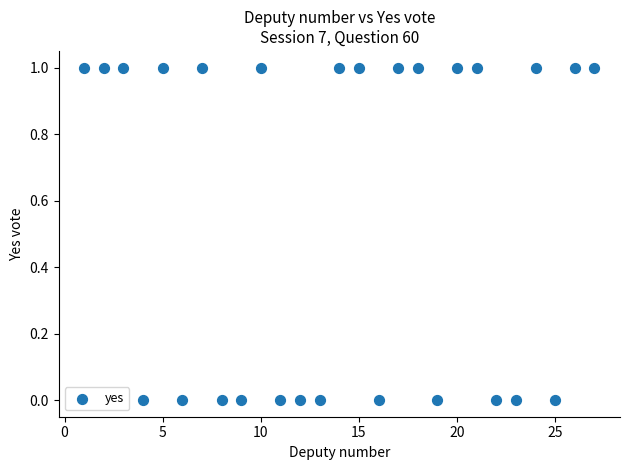

How many data points are displayed?

27